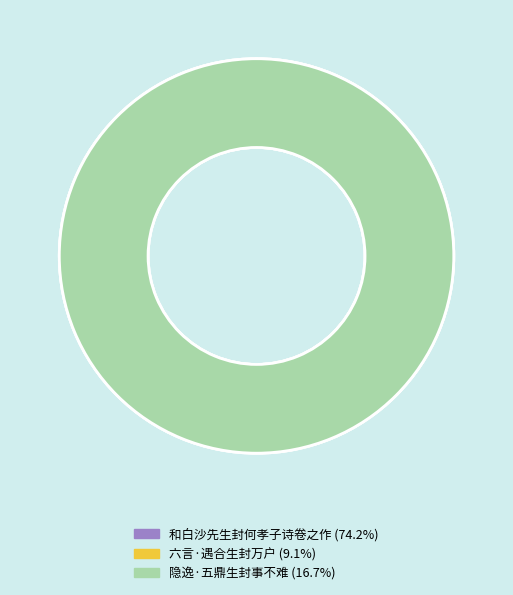

How much of the chart is everything except 隐逸·五鼎生封事不难?

83.3%